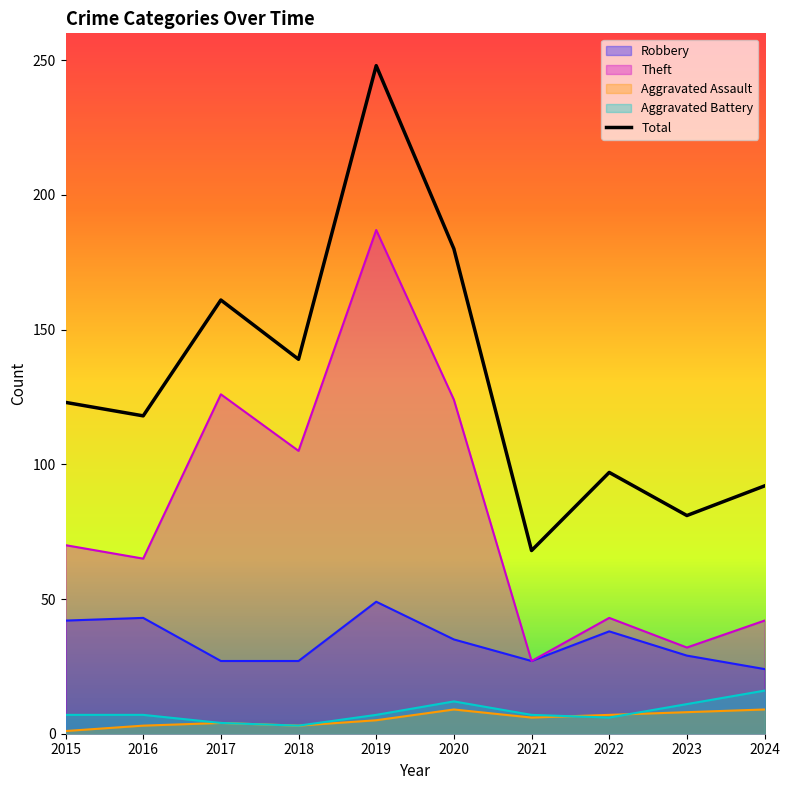

Which label corresponds to the largest value in the chart?

2019